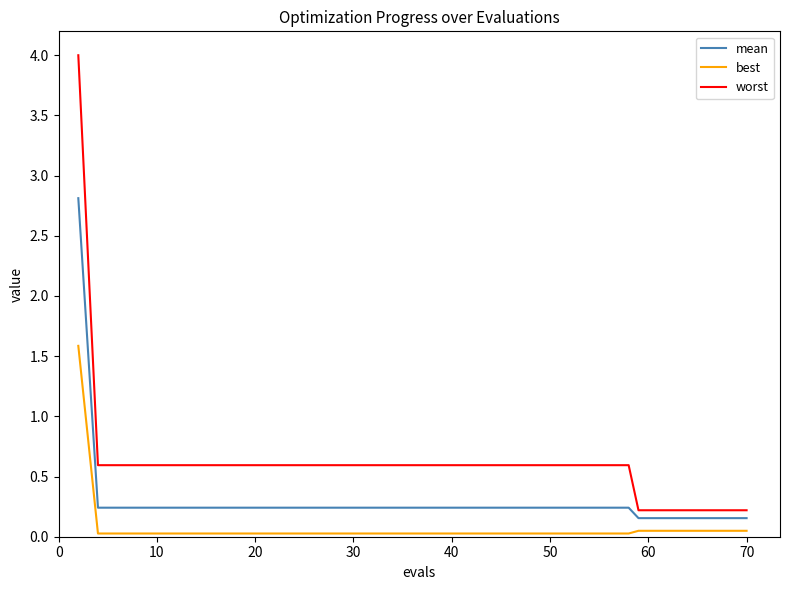

True or false: mean and worst intersect in this chart.

False